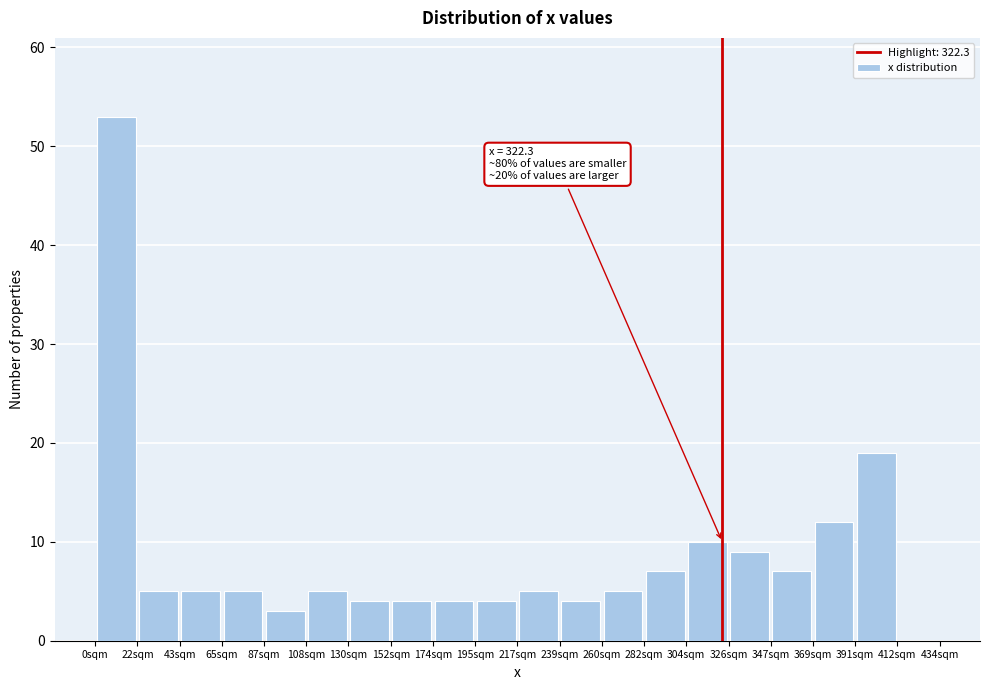

Which range on the x-axis has the tallest bar?

0 to 20